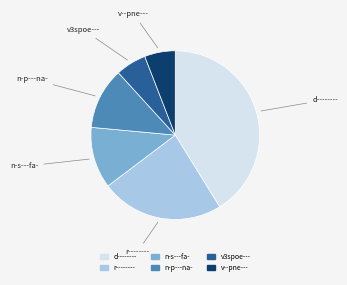

Approximately how many times larger is the value at r-------- compared to v3spoe---?

4.0